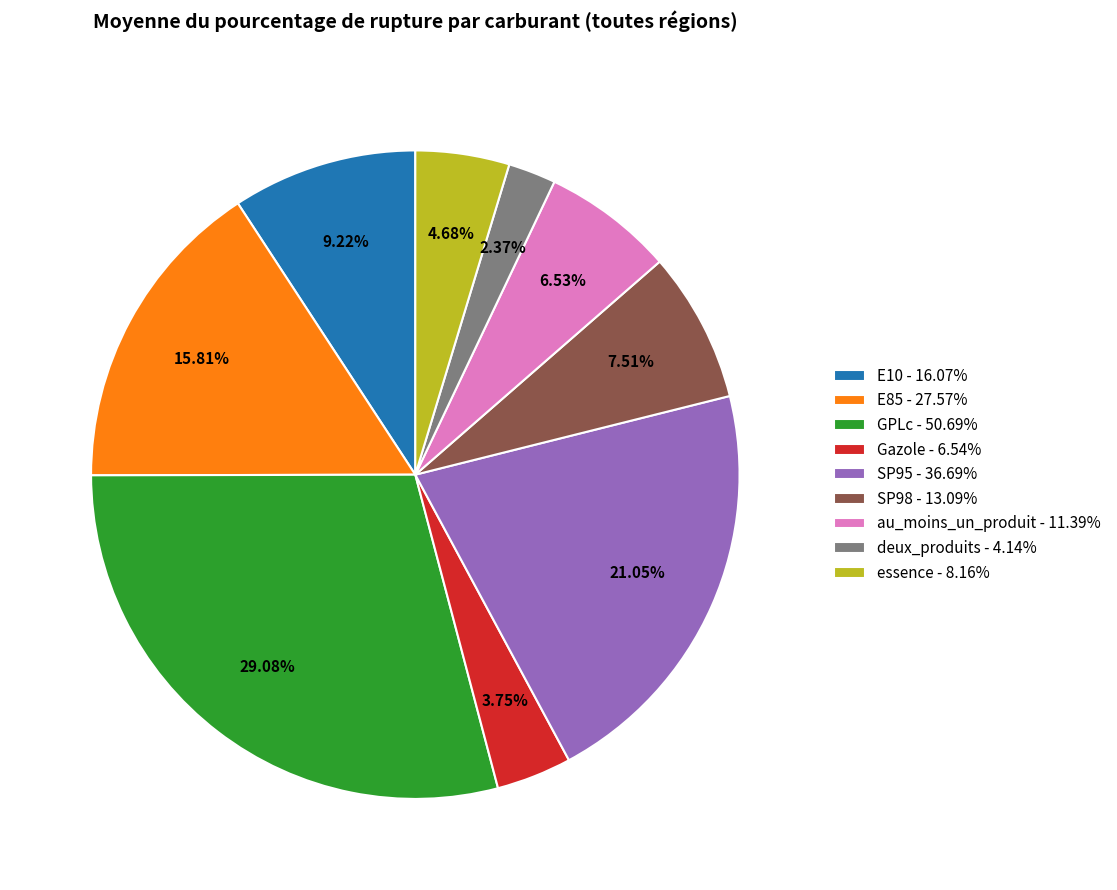

To the nearest percent, what is the difference between the deux_produits and E10 slice percentages?

7%